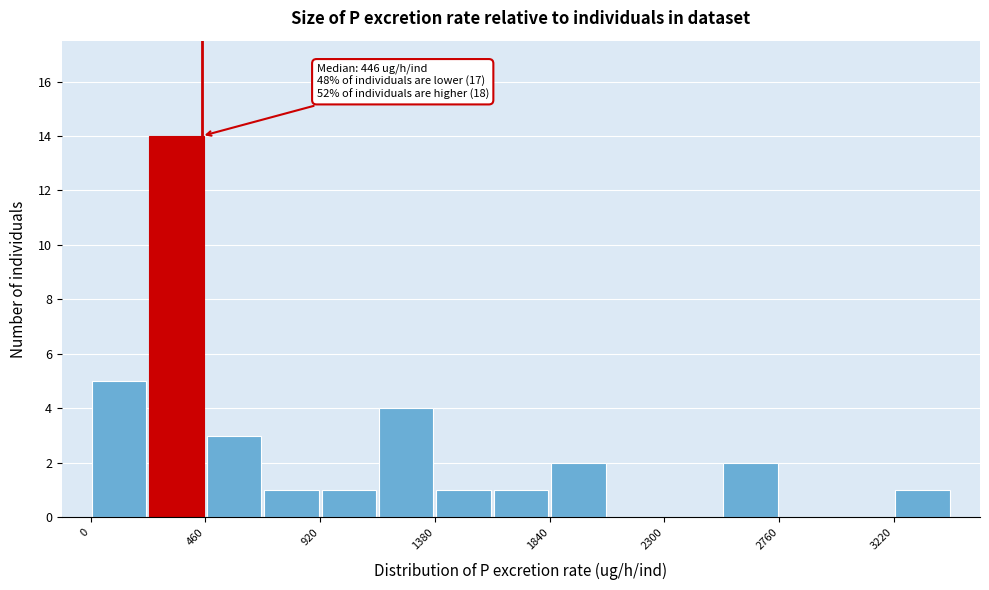

Over which range of the x-axis is the bar tallest?

250 to 450